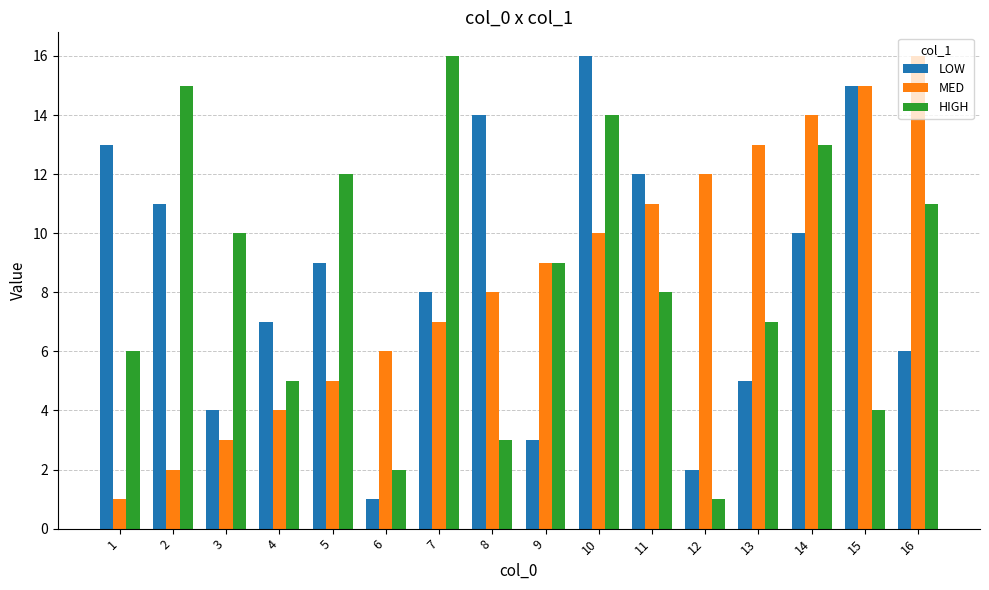

What is the minimum value shown in the chart?

1